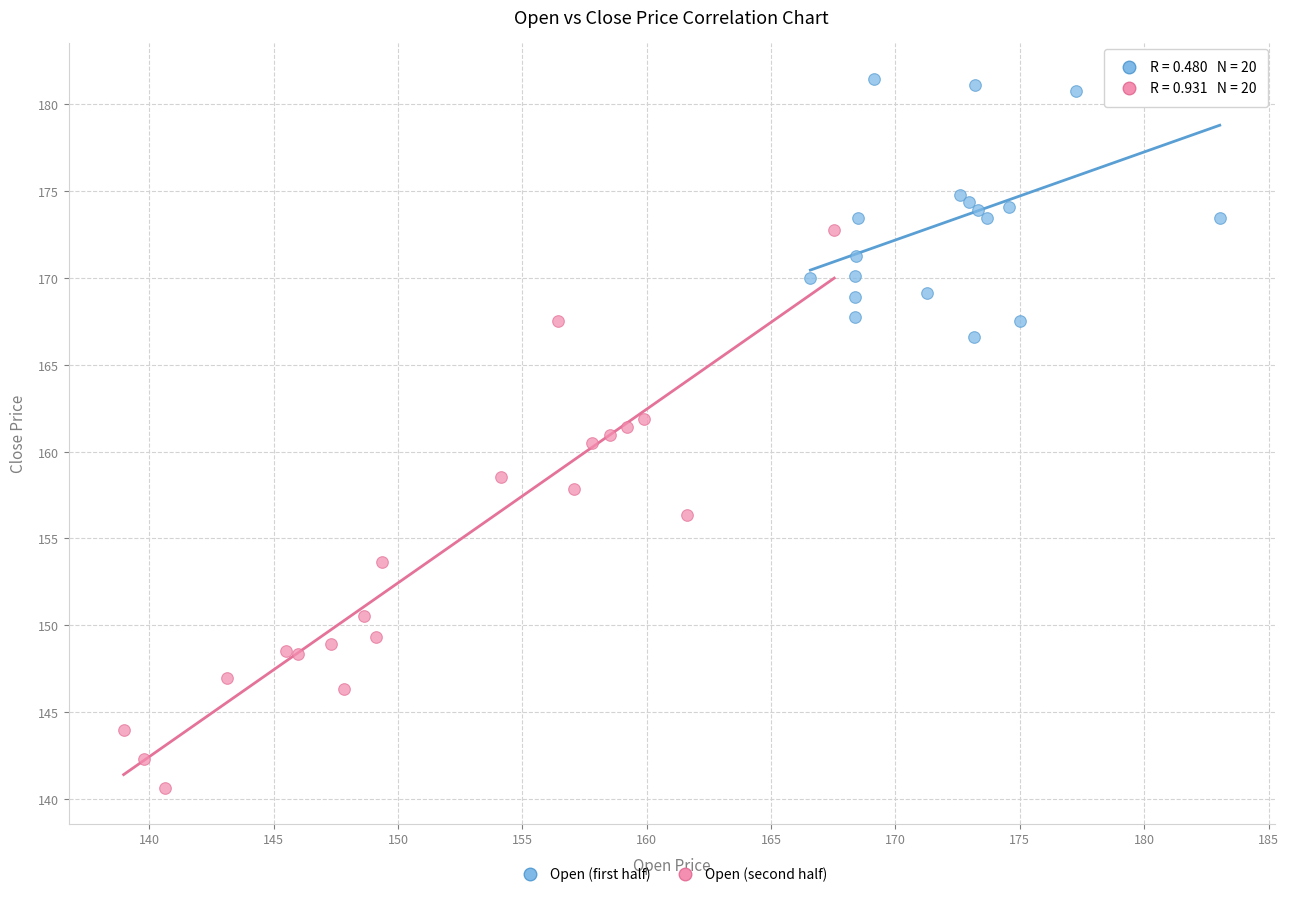

Which series has the widest spread of Y values?

Open (second half)